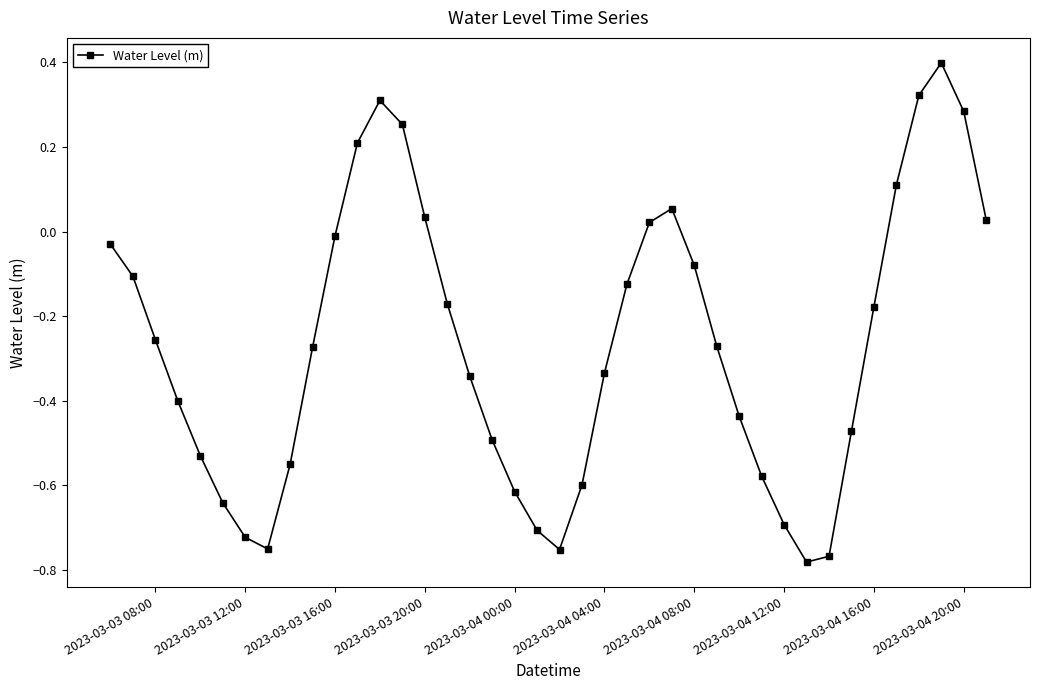

What is the maximum value shown in the chart?

0.4